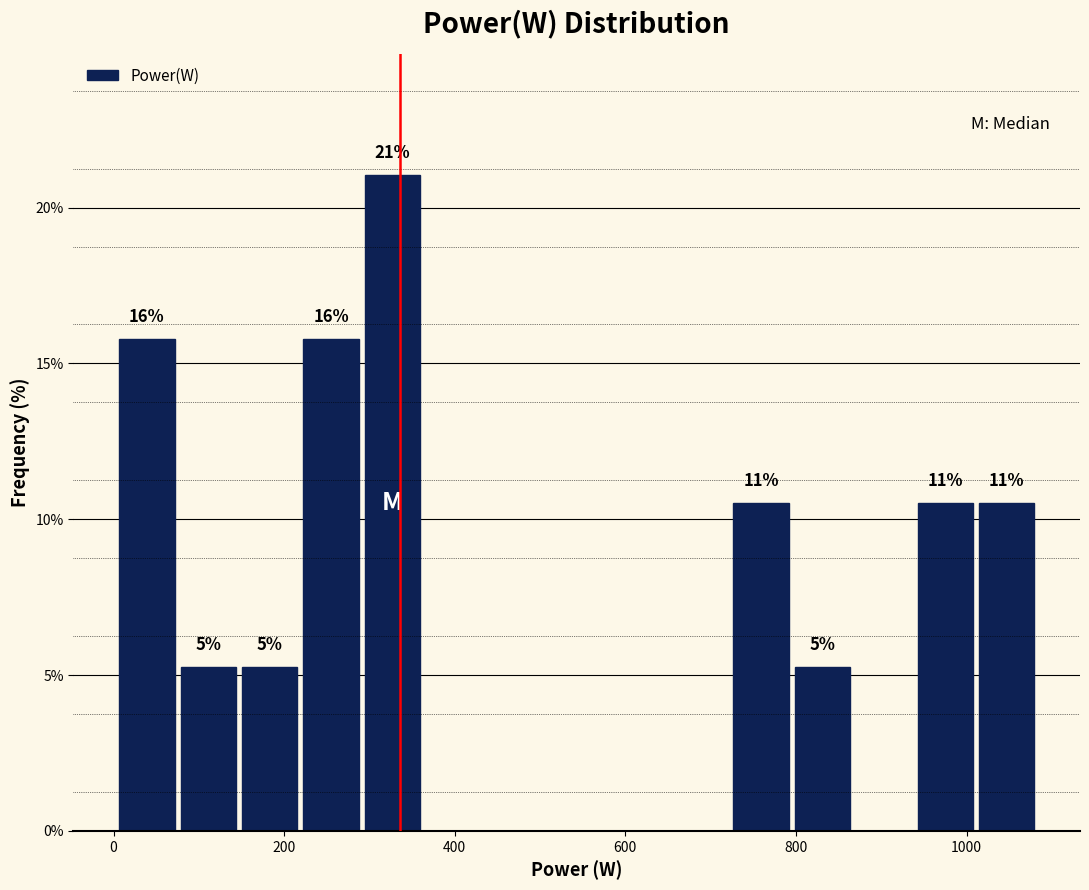

Around what value on the x-axis is the tallest bar? Give the approximate position of its centre, as read against the axis.

320